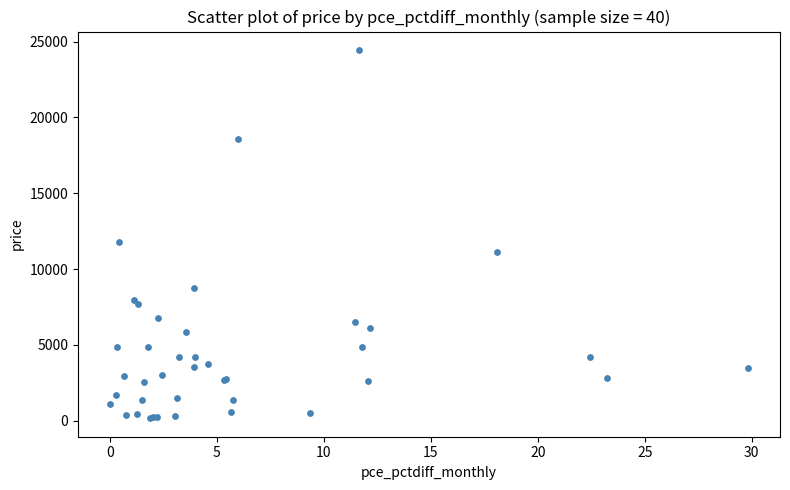

What Y value in the scatter plot is closest to 12304?

11800